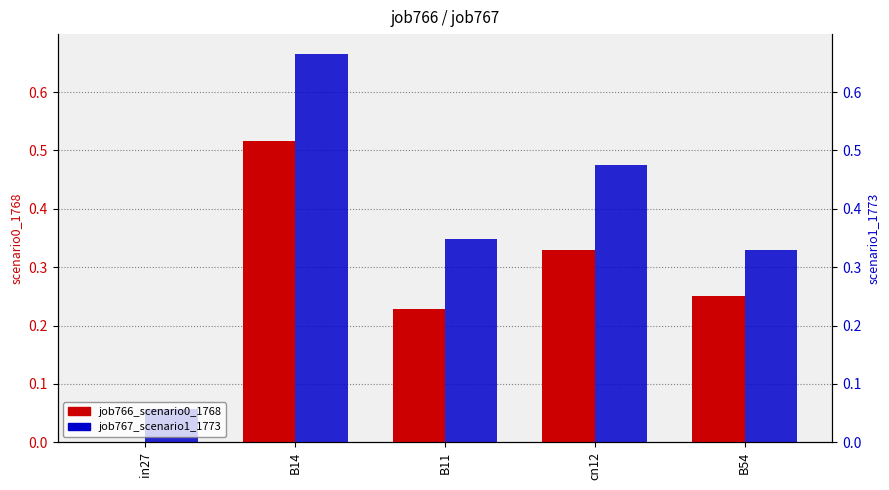

At which label is job767_scenario1_1773 closest to 0?

in27